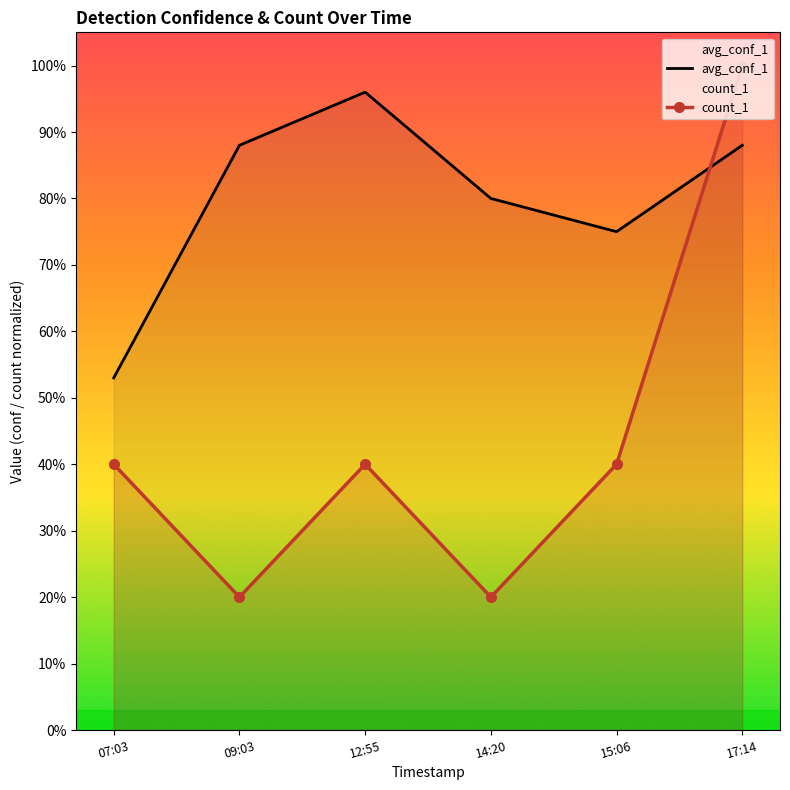

True or false: avg_conf_1 and count_1 cross at least once.

True